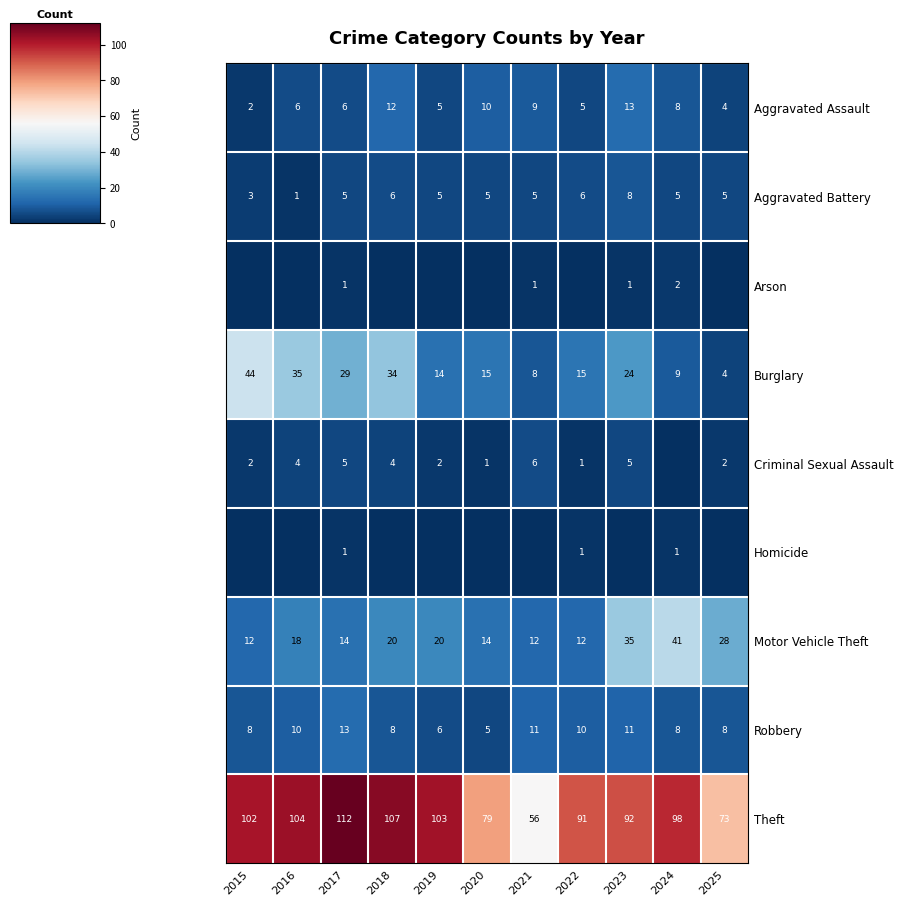

Is the value of Theft at 2020 greater than the value of Aggravated Assault at 2018?

Yes